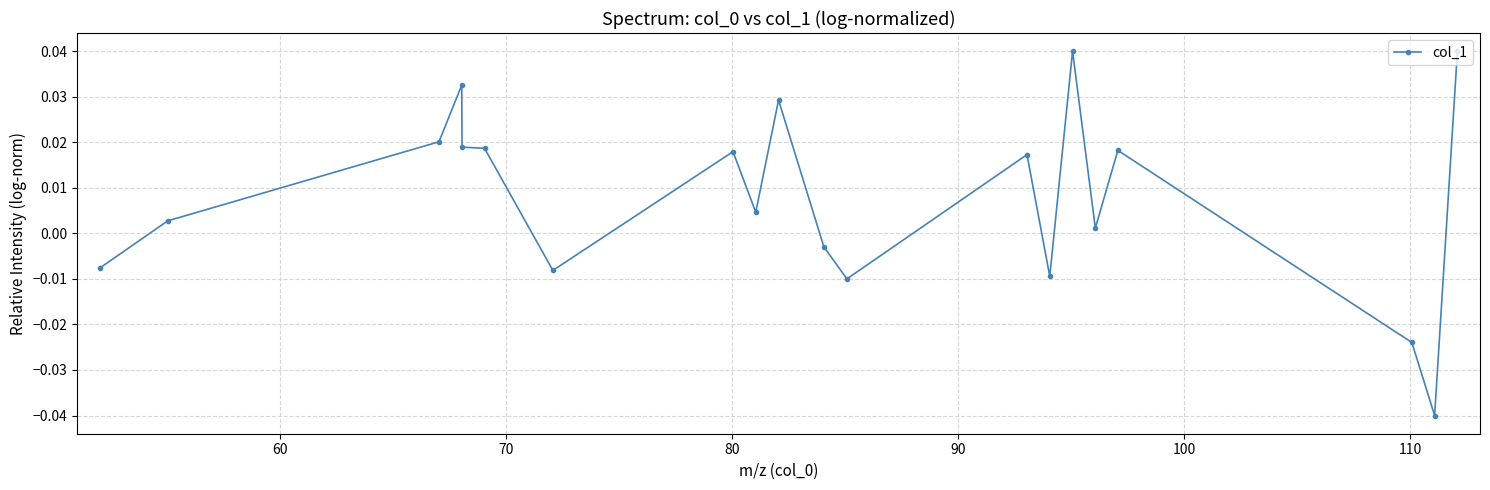

True or false: there are more than 0 points higher than both neighbors.

True